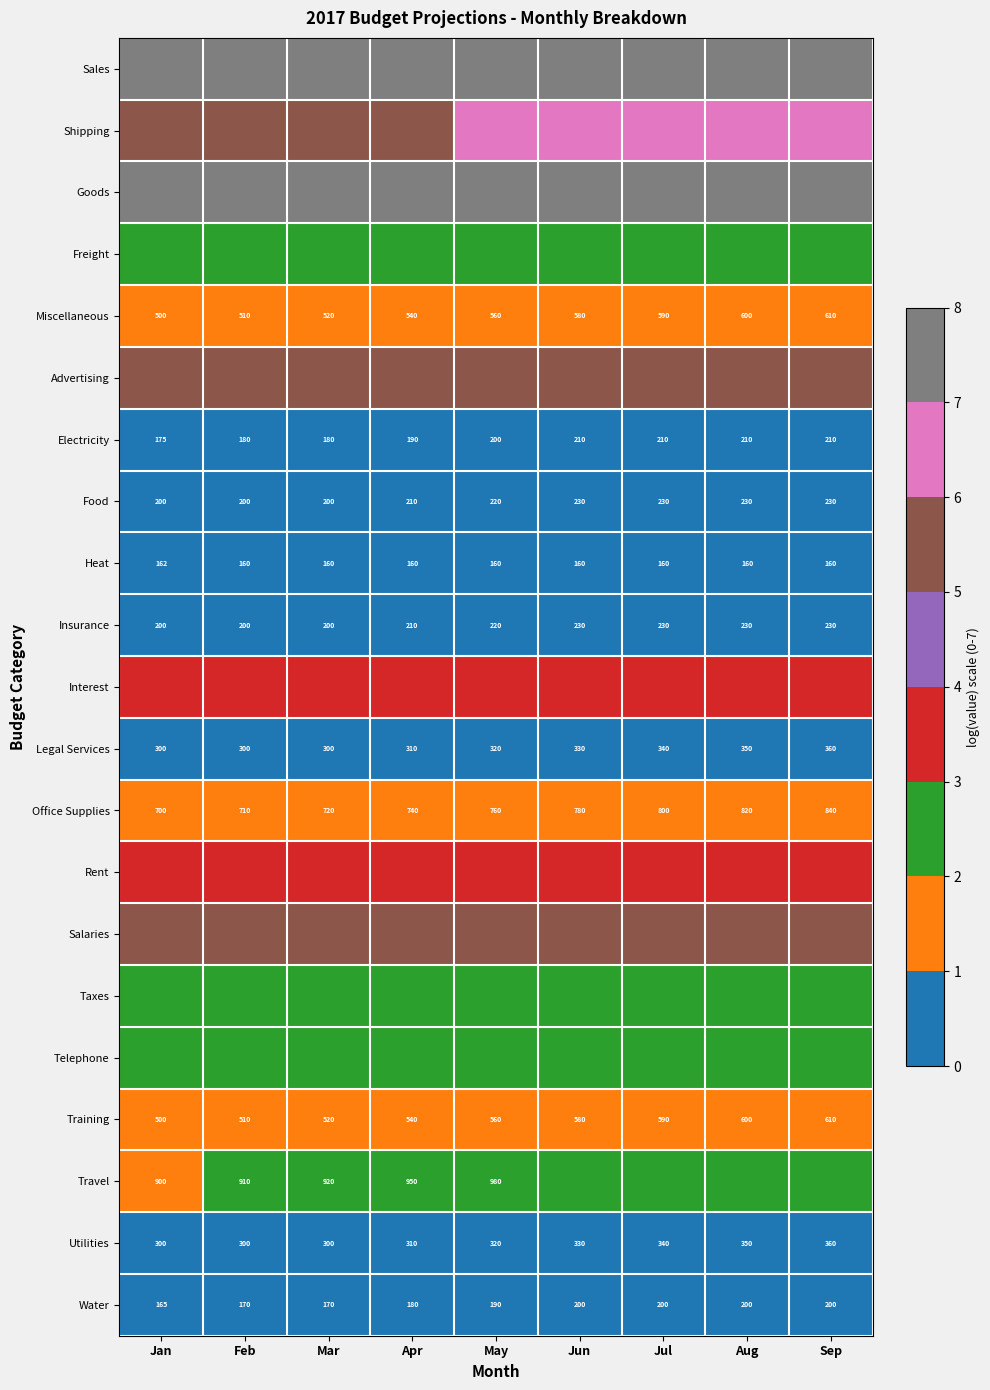

Which category has the highest value in the Miscellaneous series?

Sep